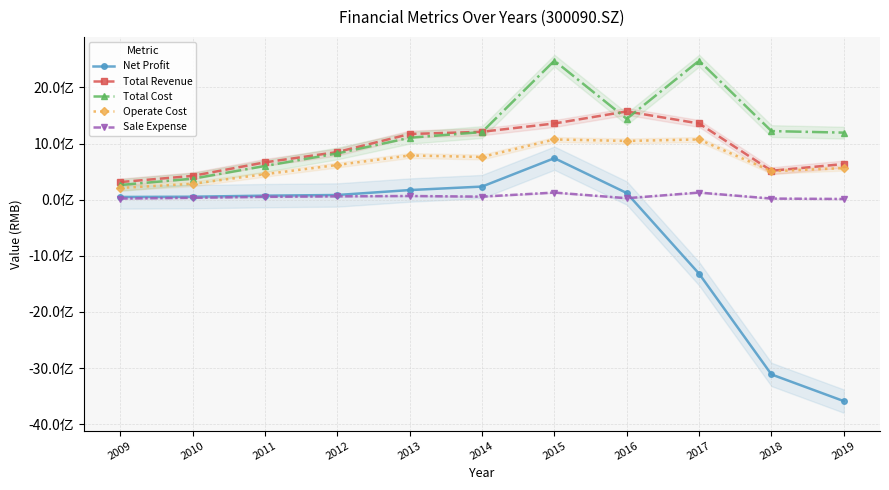

Read the Operate Cost value at 2016.

1046923493.4